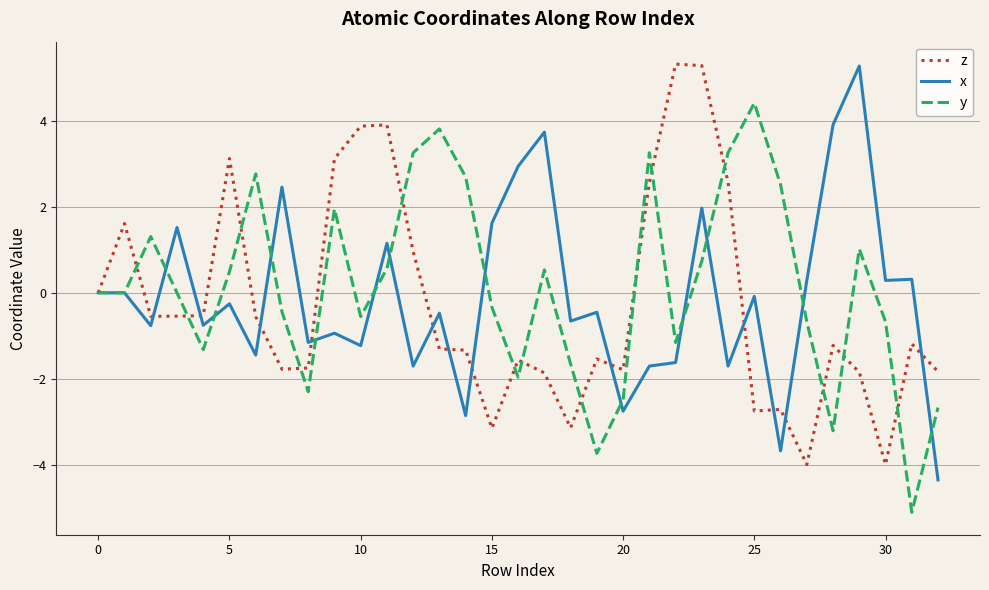

What is the average value of the y series?

0.1